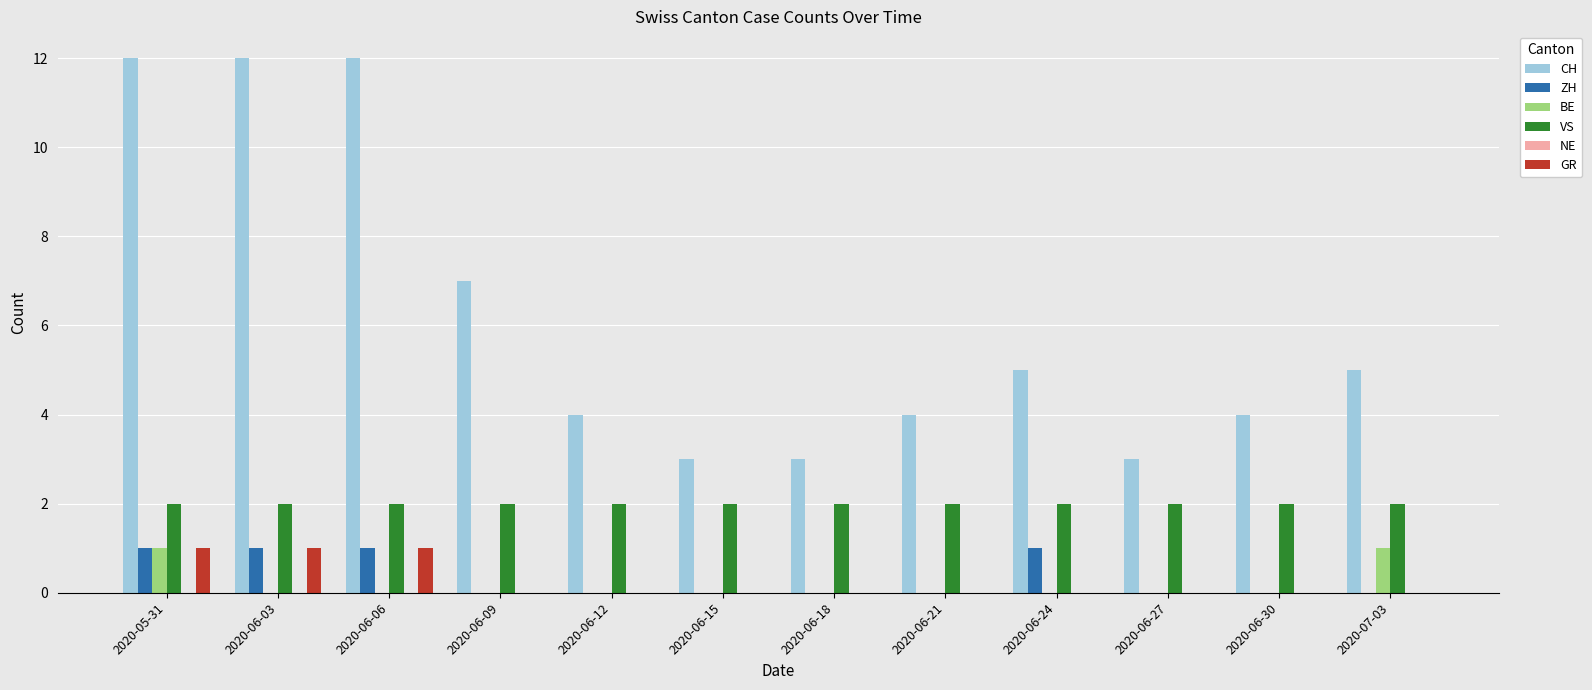

How many ZH values are between 0 and 1?

12